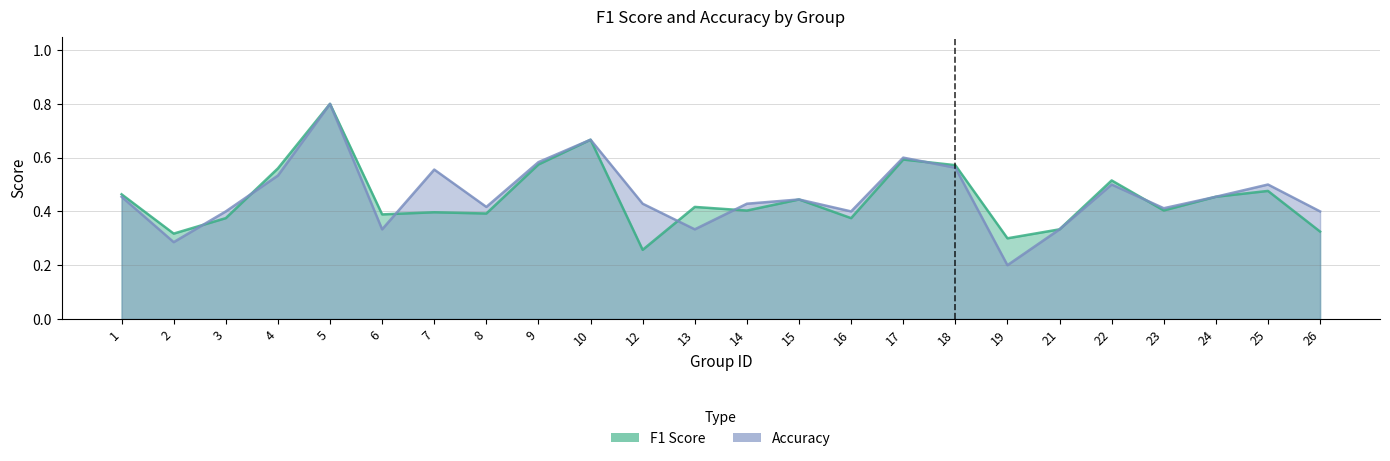

At how many categories does at least one series exceed 0?

24